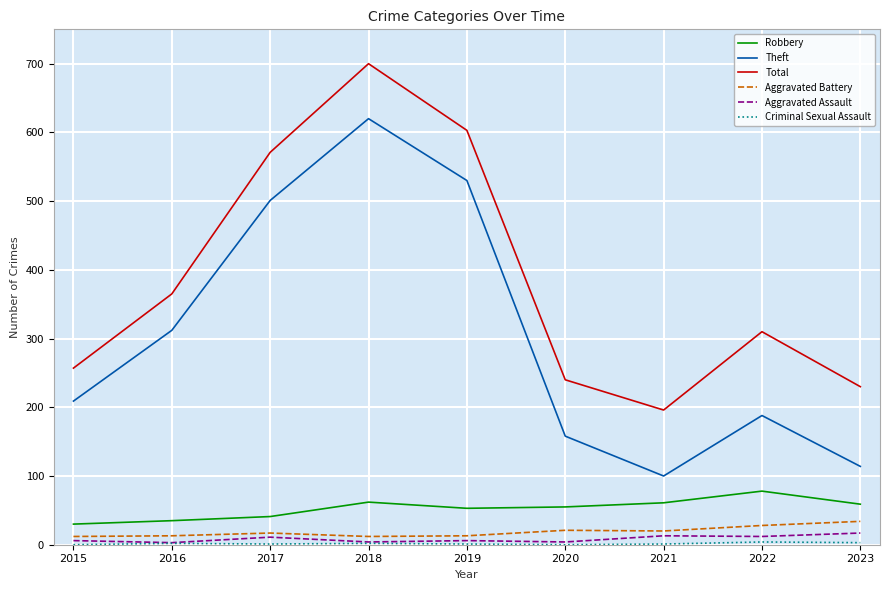

Which series has the largest total across all categories?

Total